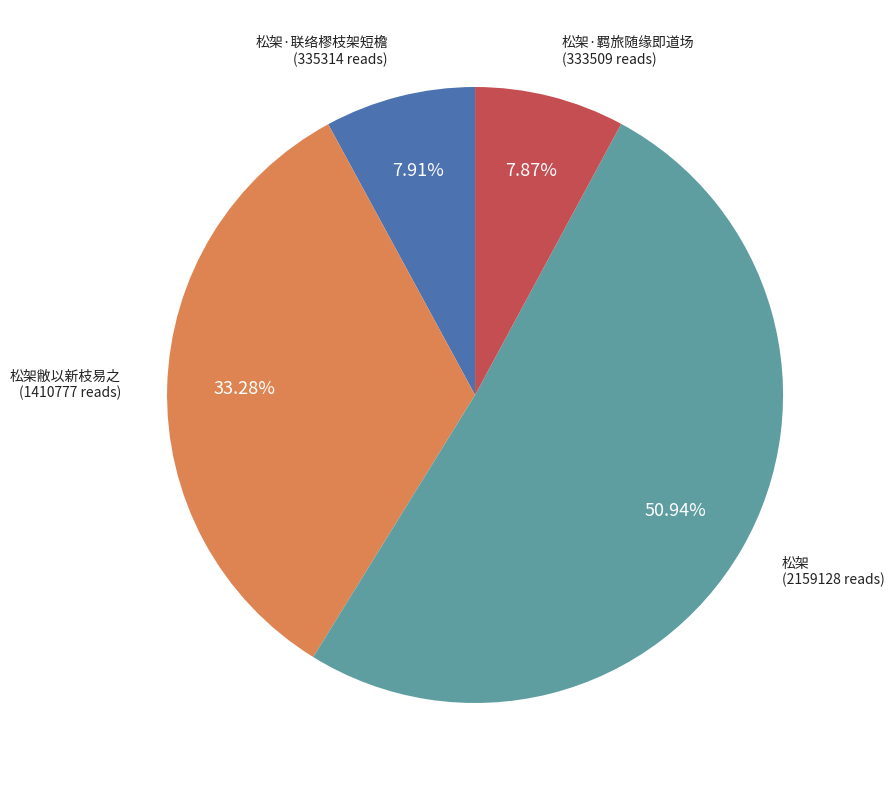

Is there a majority slice in this chart?

Yes